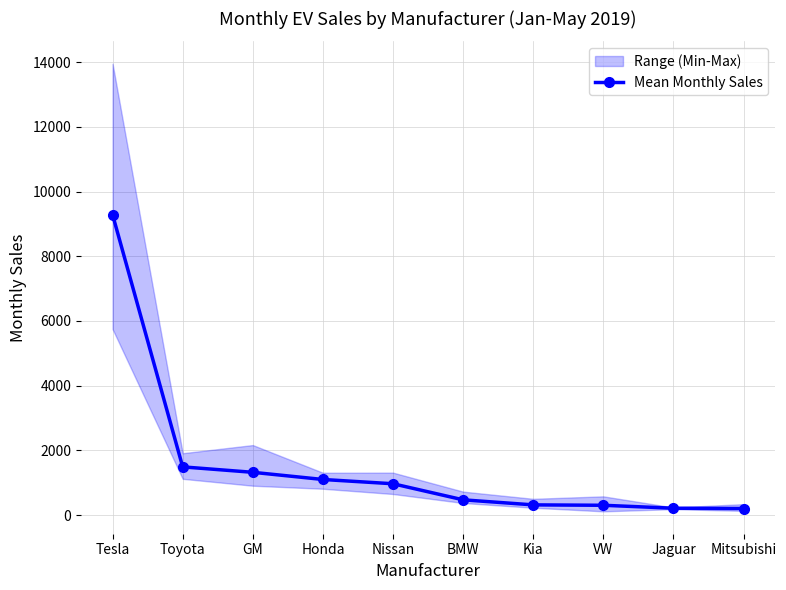

What is the greatest value displayed?

9285.0